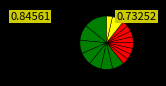

How many segments does this pie chart have?

17